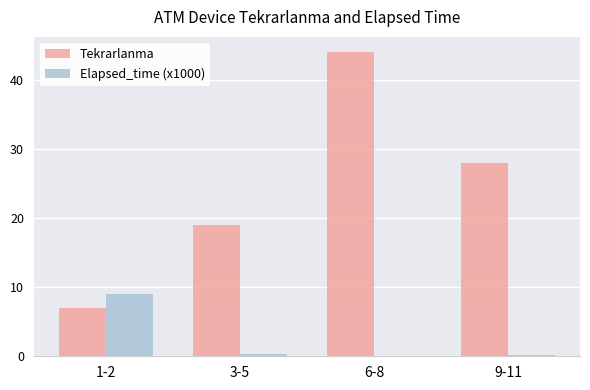

What is the sum of all Elapsed_time (x1000) values?

9.6